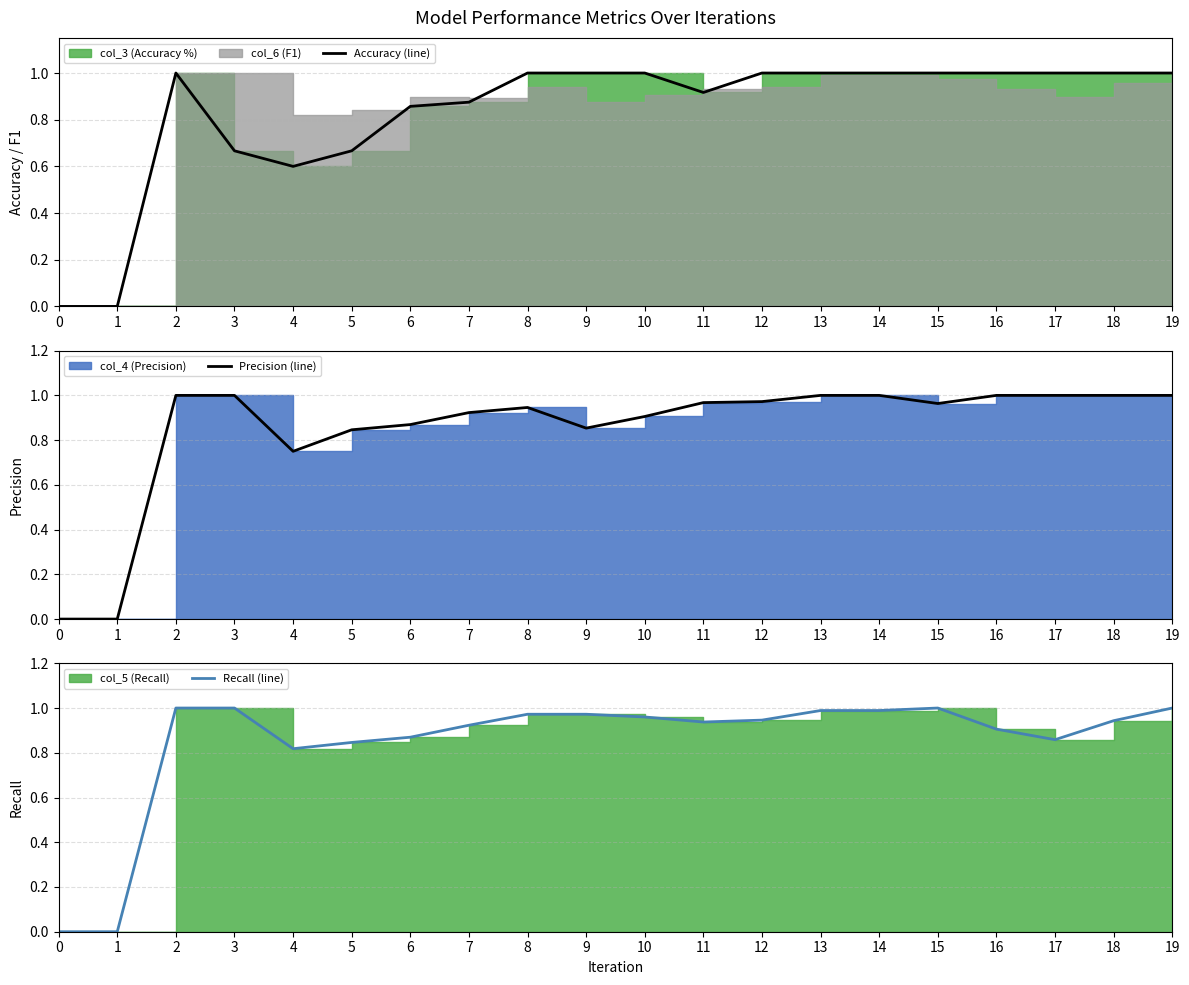

Between which two adjacent categories do Accuracy (line) and Recall (line) first intersect?

7 and 8